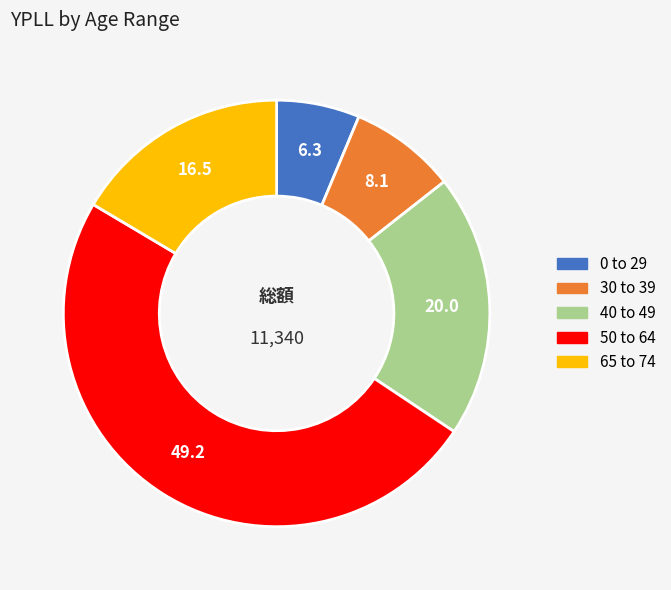

Is 50 to 64 the majority of the pie?

No